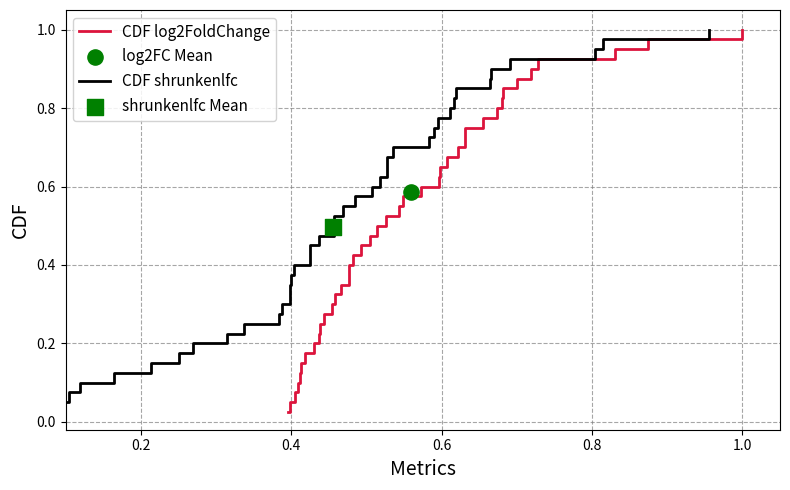

Is the value of CDF log2FoldChange at 30 greater than the value of CDF shrunkenlfc at 20?

Yes